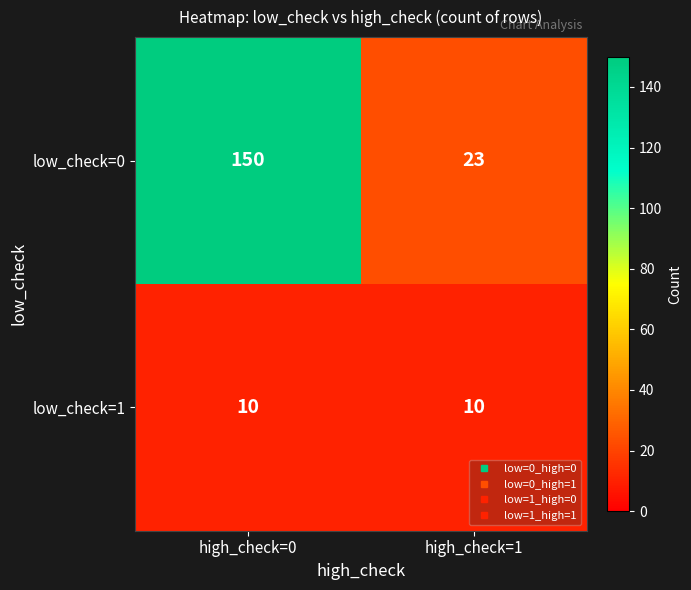

What is the spread (max minus min) of values at high_check=0?

140